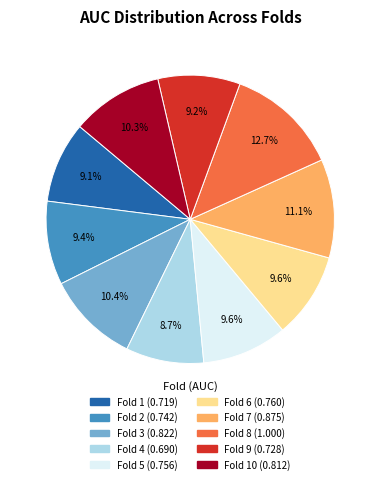

Is there any slice that represents more than half of the pie?

No